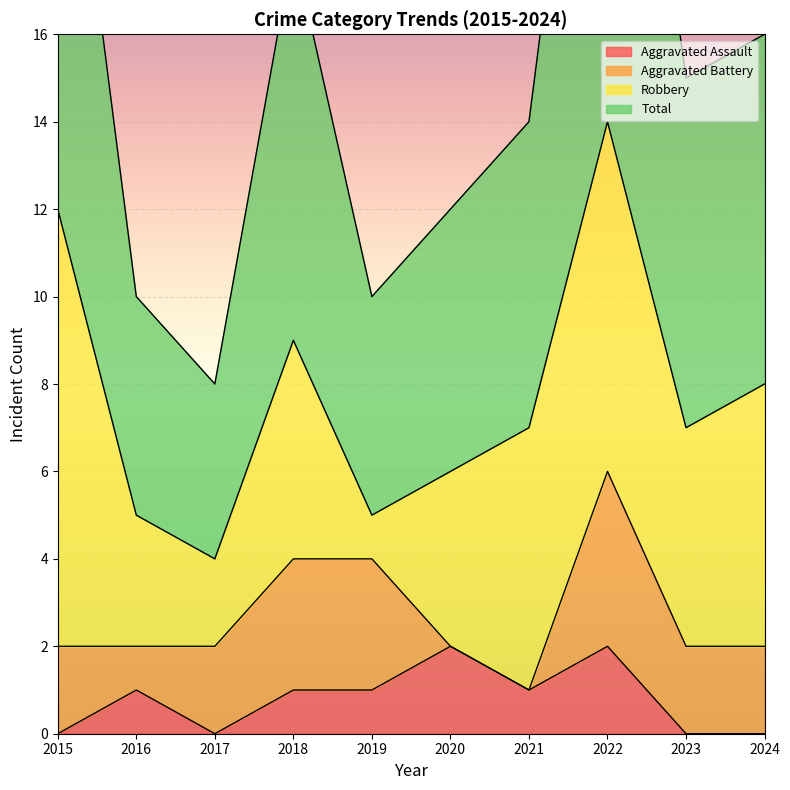

Is it true that Aggravated Assault equals 1 at 2016?

True